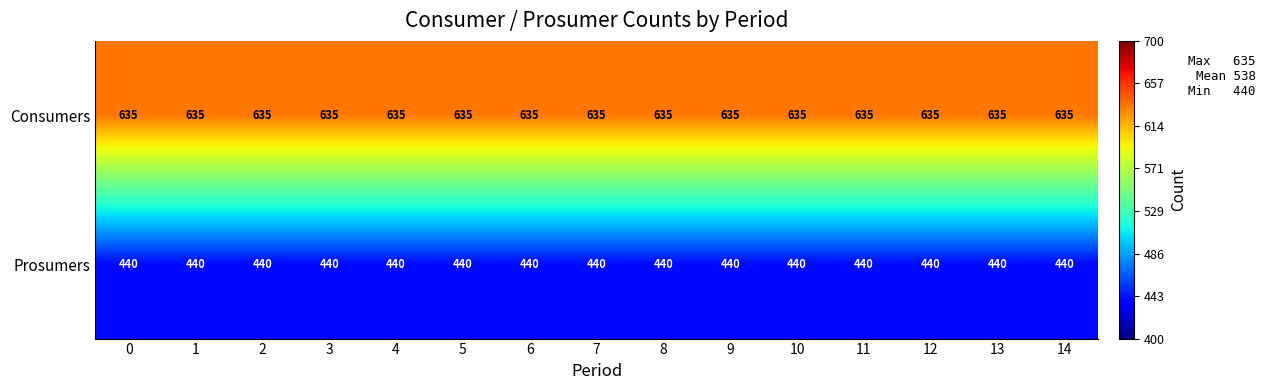

True or false: Consumers has a value of 839 at 2.

False